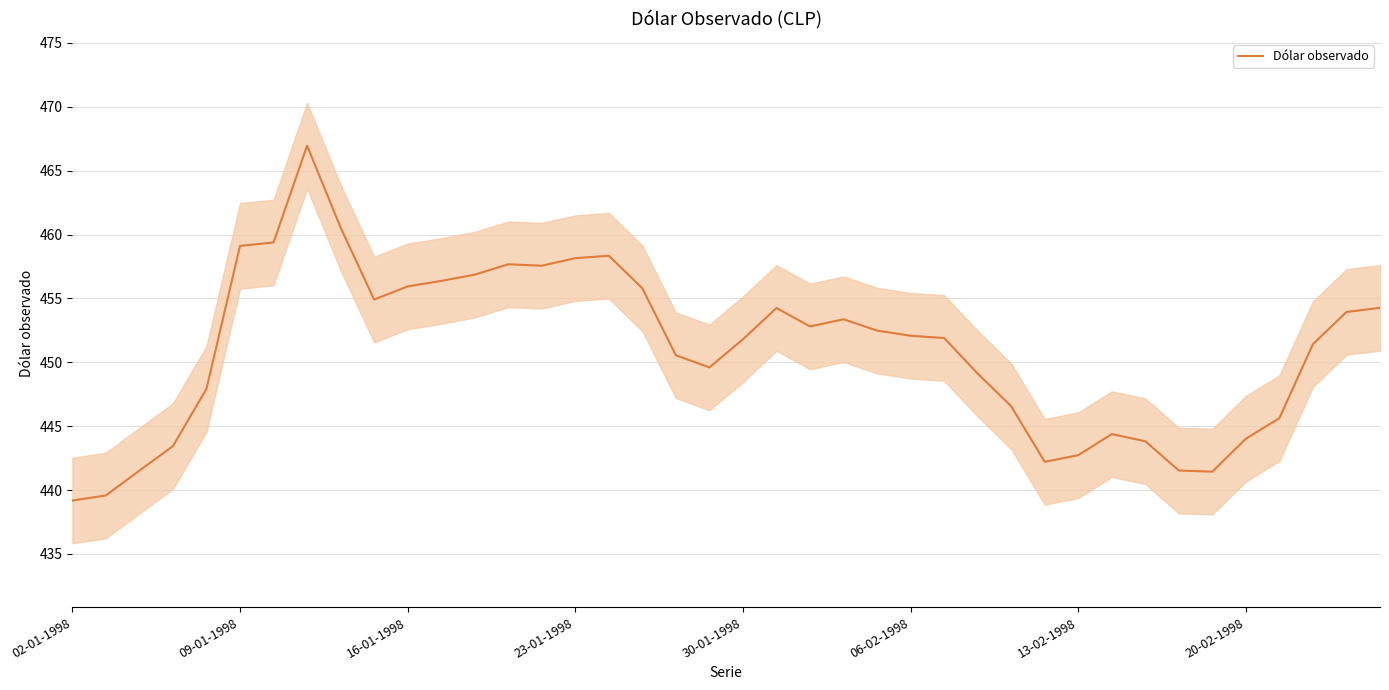

What is the difference between the values at 22 and 13?

4.9